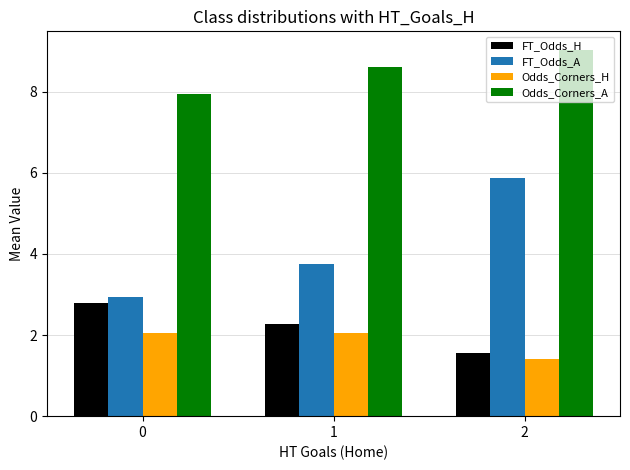

The value of Odds_Corners_A at 1 is 8.6. True or false?

True